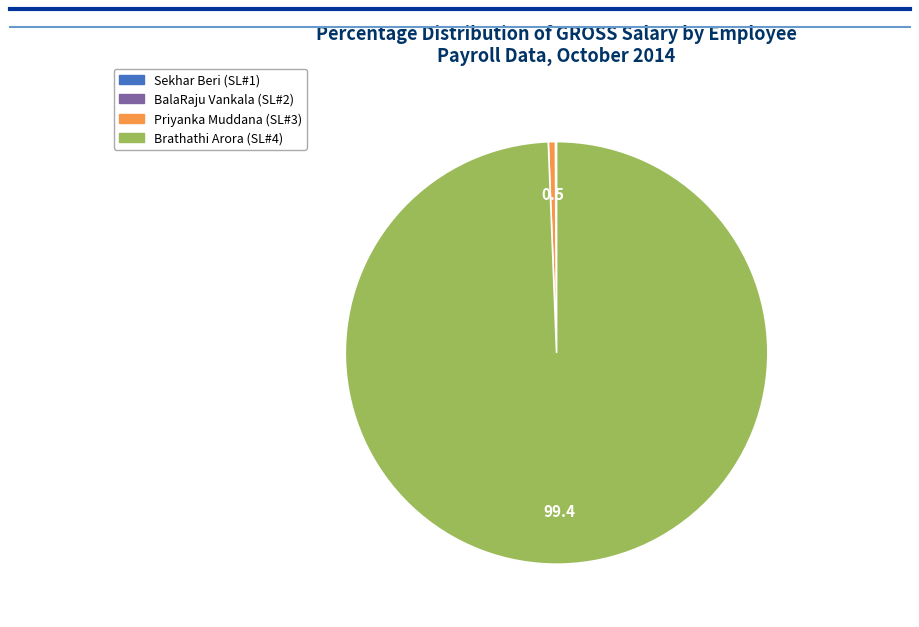

True or false: Brathathi Arora (SL#4) accounts for 85% of the total.

False